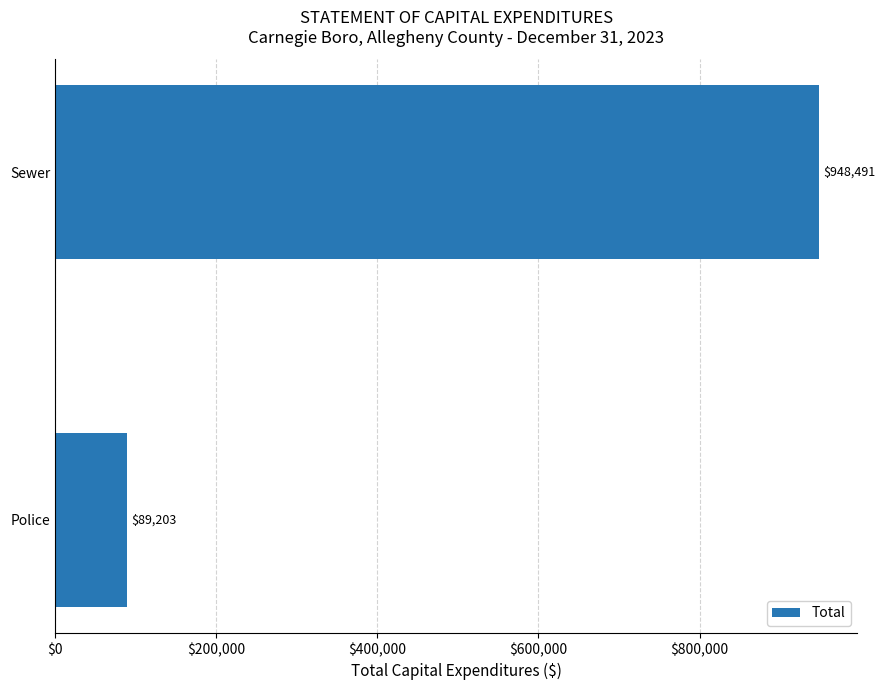

Between Sewer and Police, which is larger?

Sewer